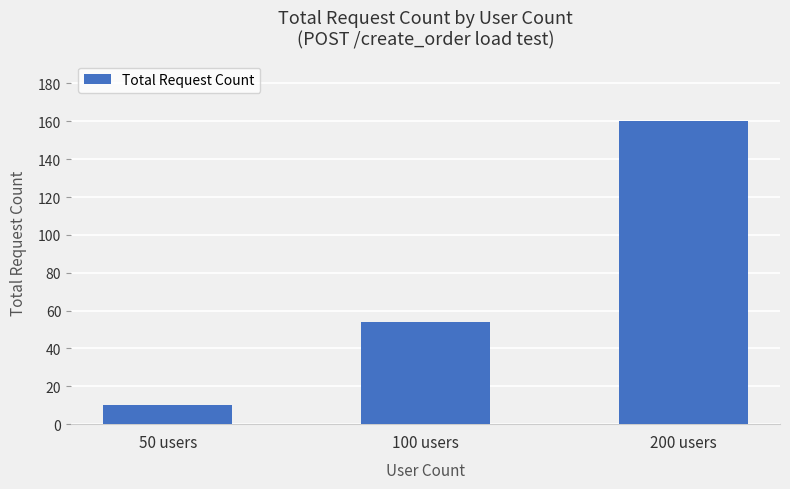

List the labels in order of value, smallest first.

50 users, 100 users, 200 users